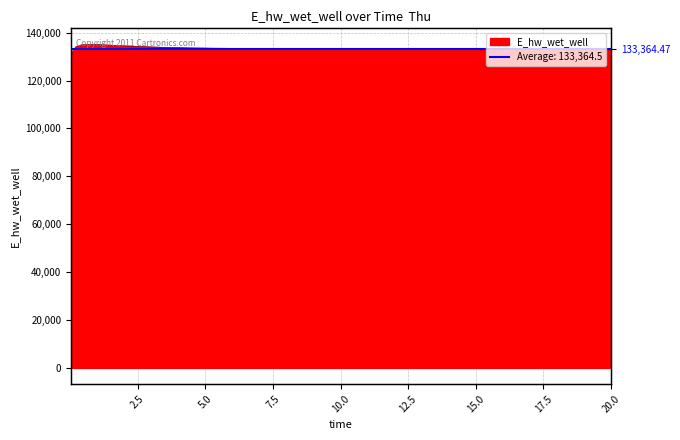

What is the sum of all values?

3334111.7